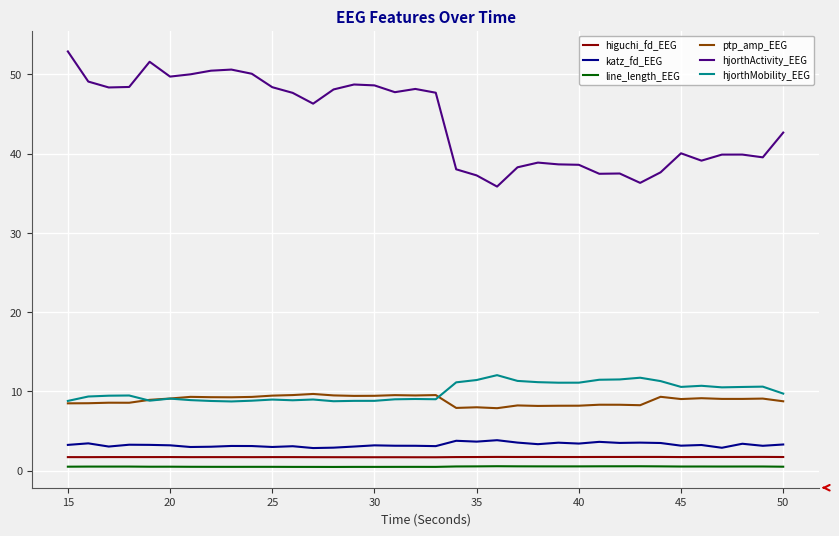

Which series has the widest spread of values?

hjorthActivity_EEG